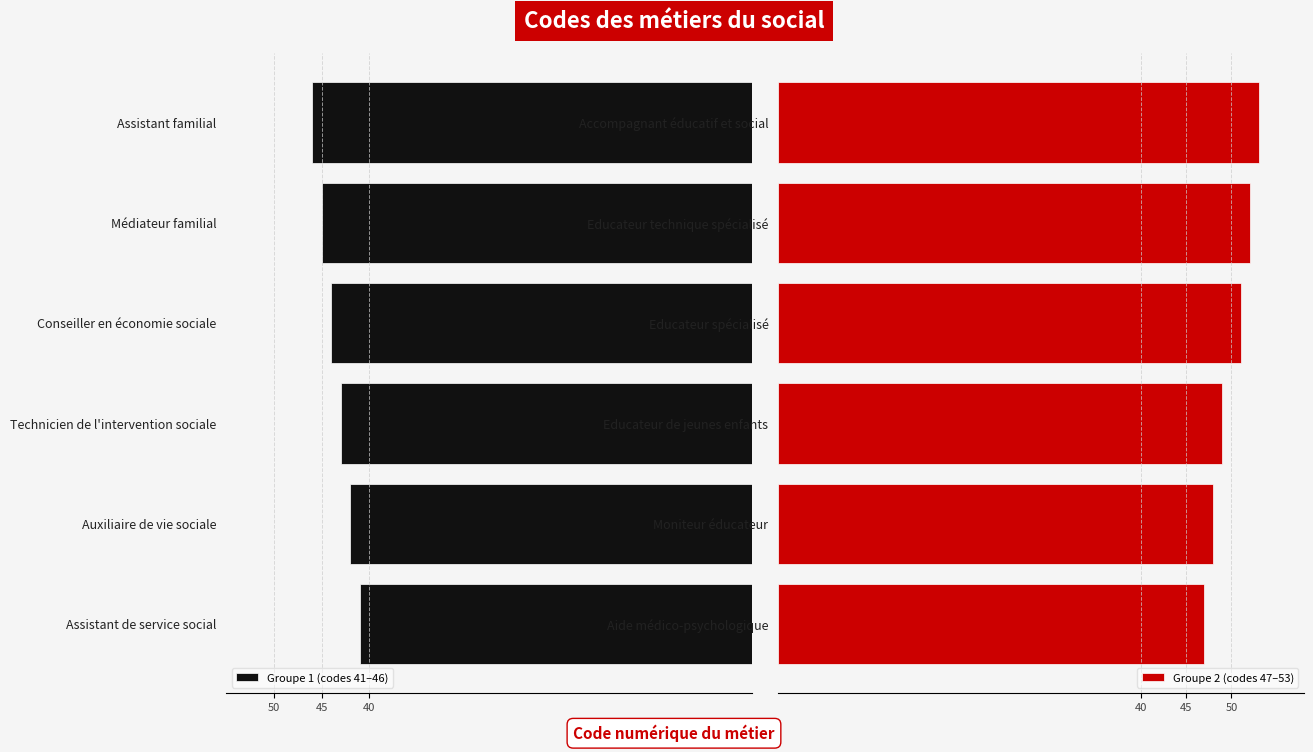

What are all the series names shown in the legend?

Groupe 1 (codes 41–46), Groupe 2 (codes 47–53)